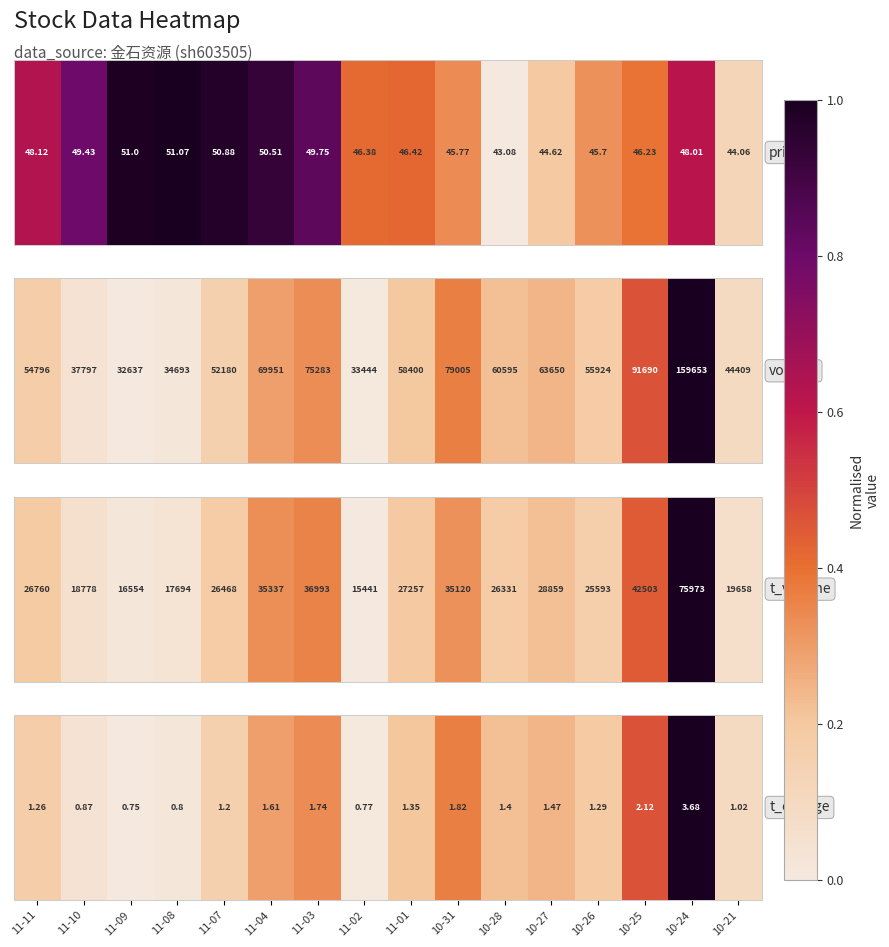

The value at 10-31 is 0.6. True or false?

False